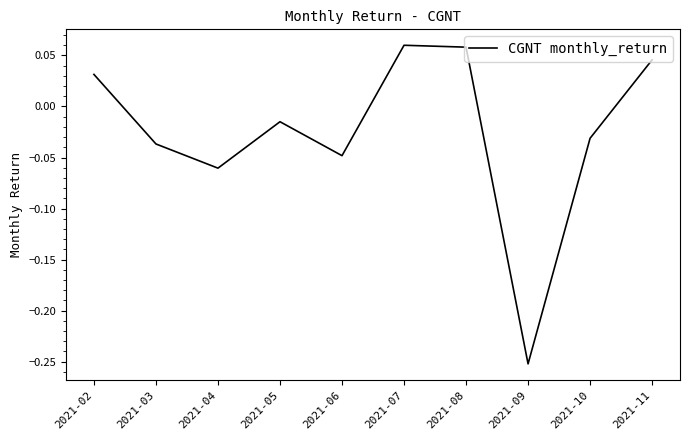

How many categories are shown in the chart?

10